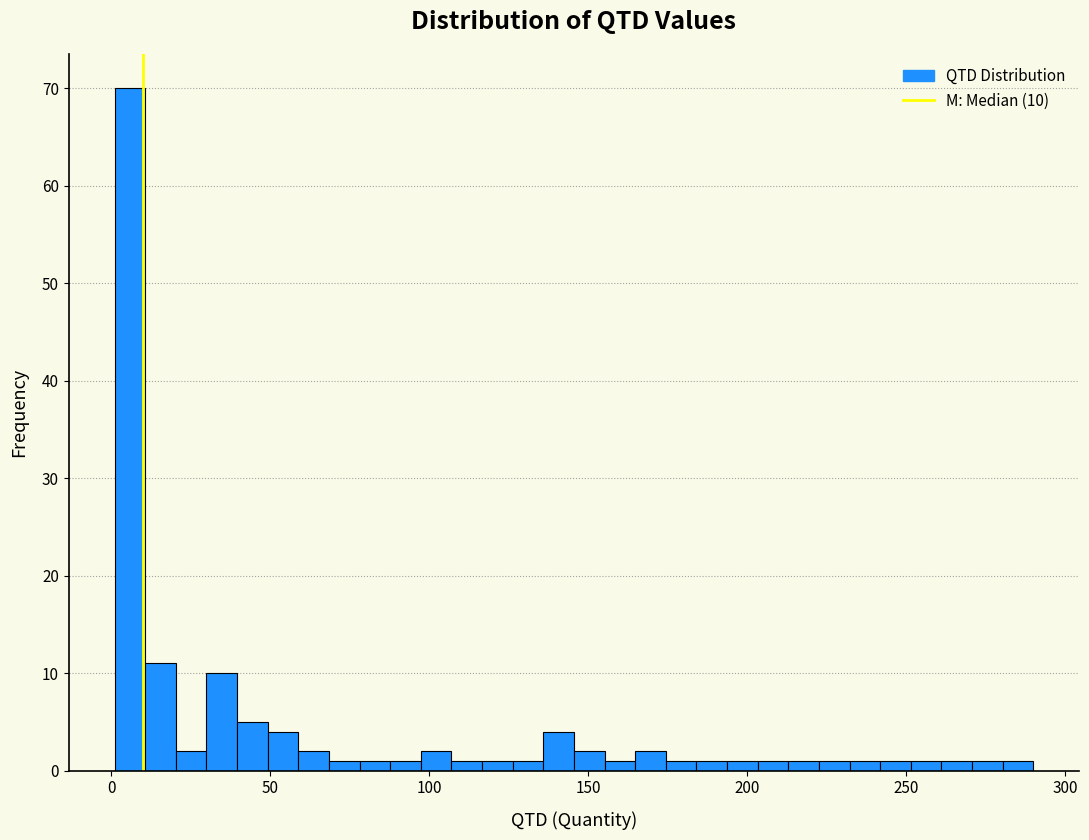

Read against the x-axis, roughly where is the centre of the tallest bar?

5